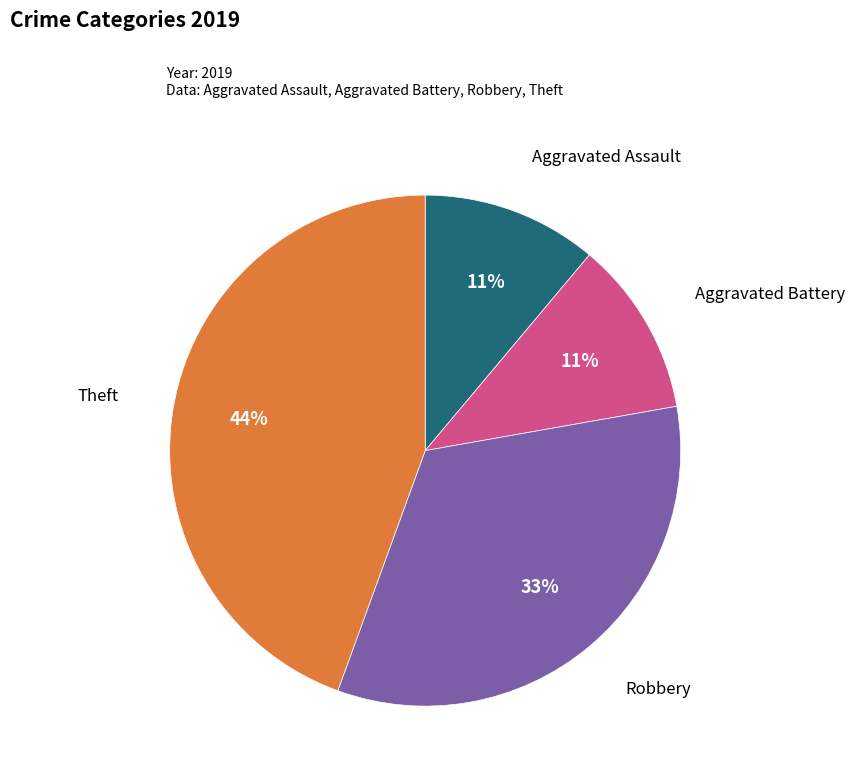

To the nearest percent, what portion does Aggravated Assault represent?

11%